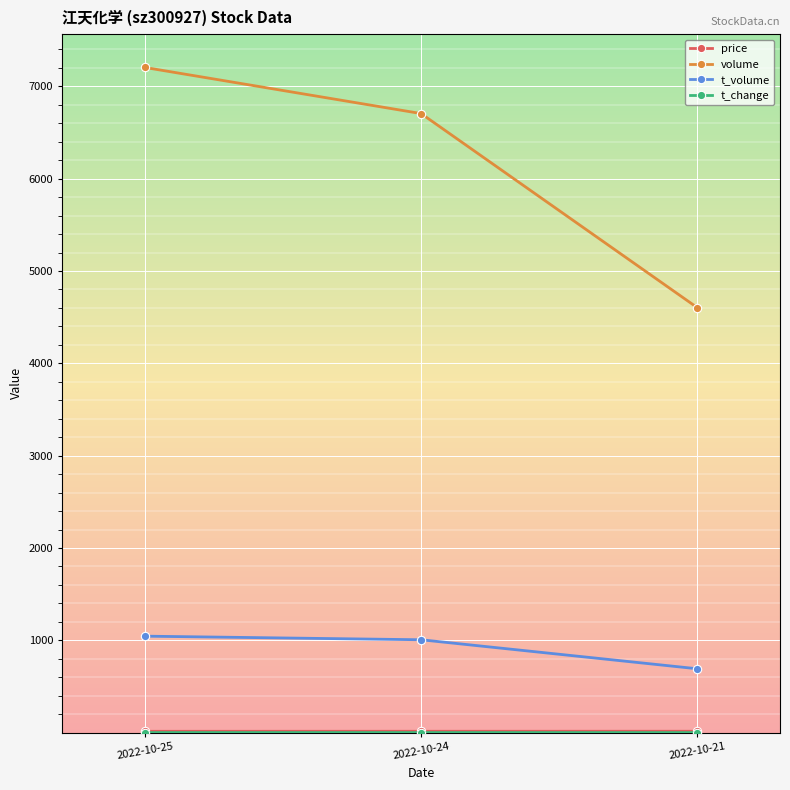

Where is t_volume nearest to the value 868?

2022-10-24